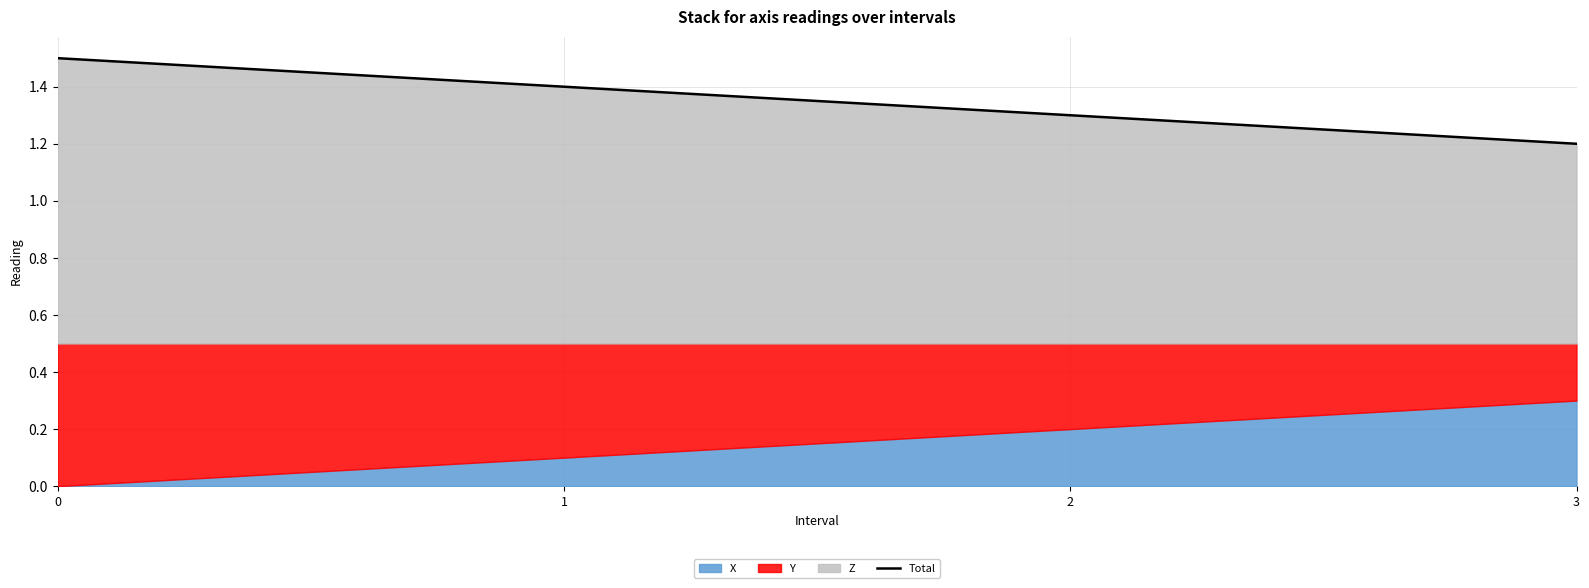

List the labels in order of value, largest first.

0, 1, 2, 3